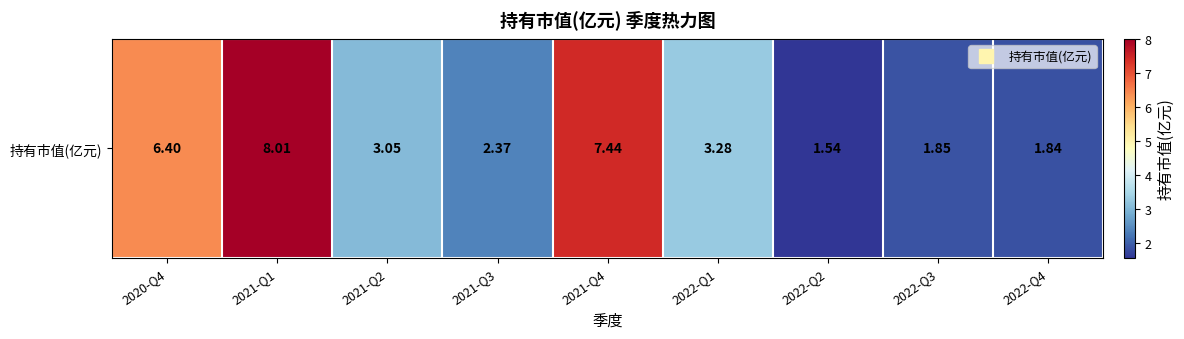

List the labels in order of value, smallest first.

2022-Q2, 2022-Q4, 2022-Q3, 2021-Q3, 2021-Q2, 2022-Q1, 2020-Q4, 2021-Q4, 2021-Q1